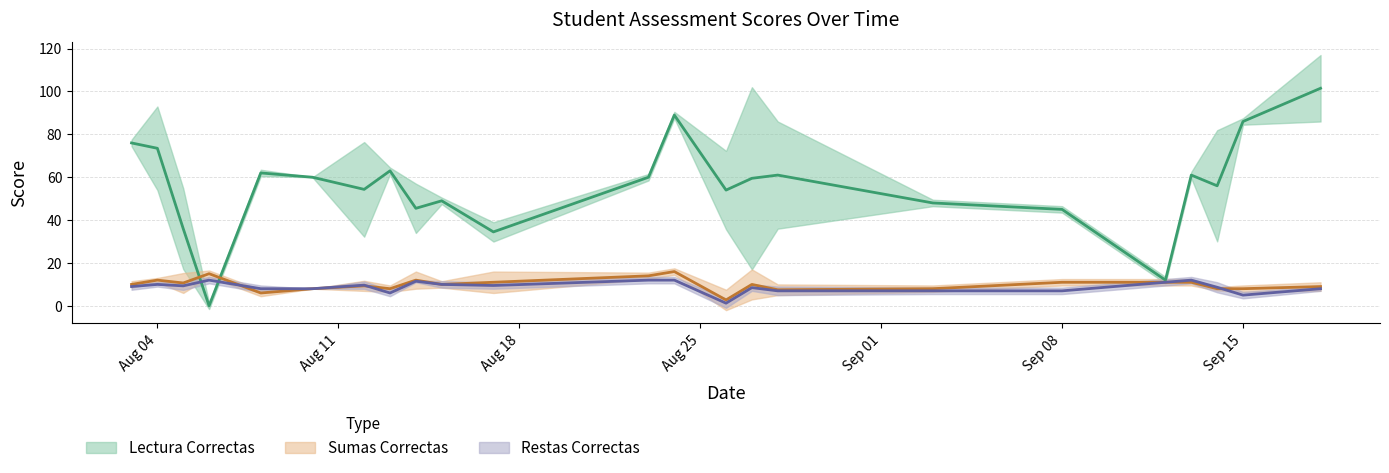

How many data points in restas_correctas are less than 8?

13